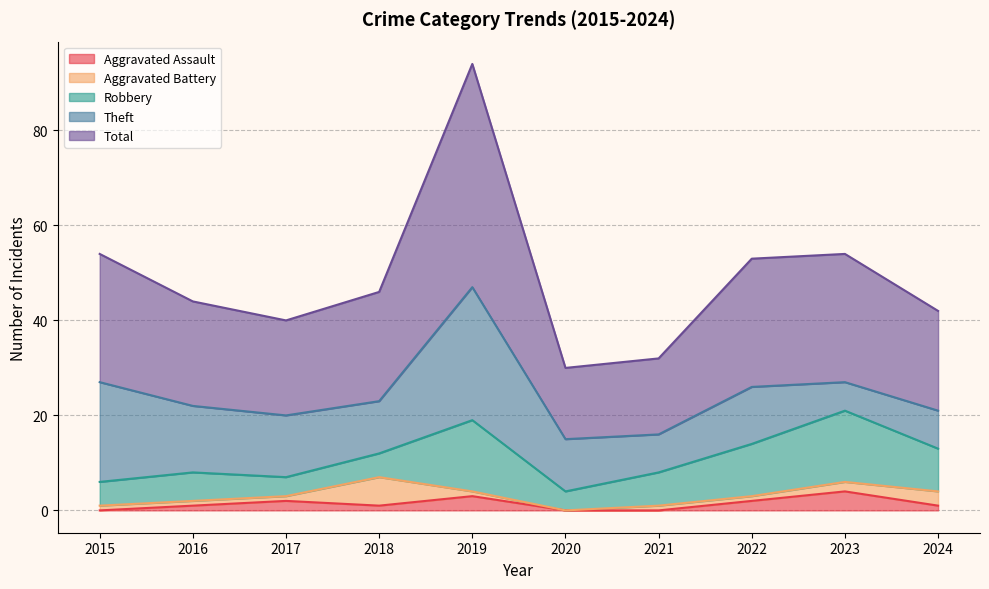

Does the chart display data point markers on the line(s)?

No